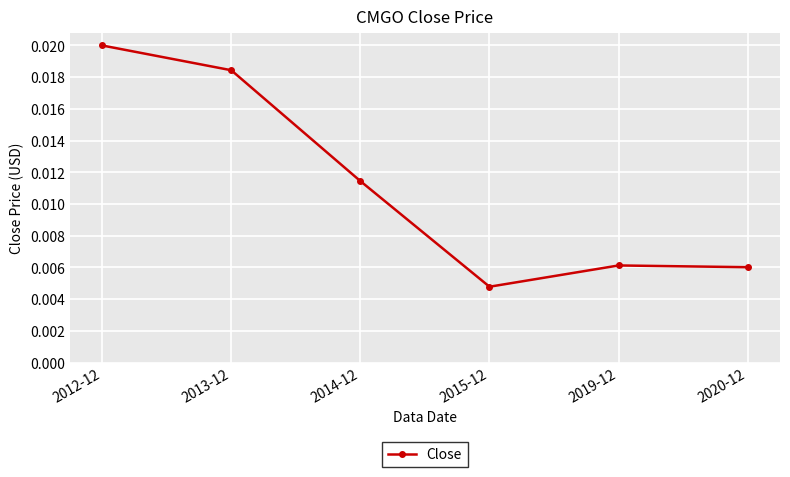

How many points are lower than both their immediate neighbors (excluding endpoints)?

1